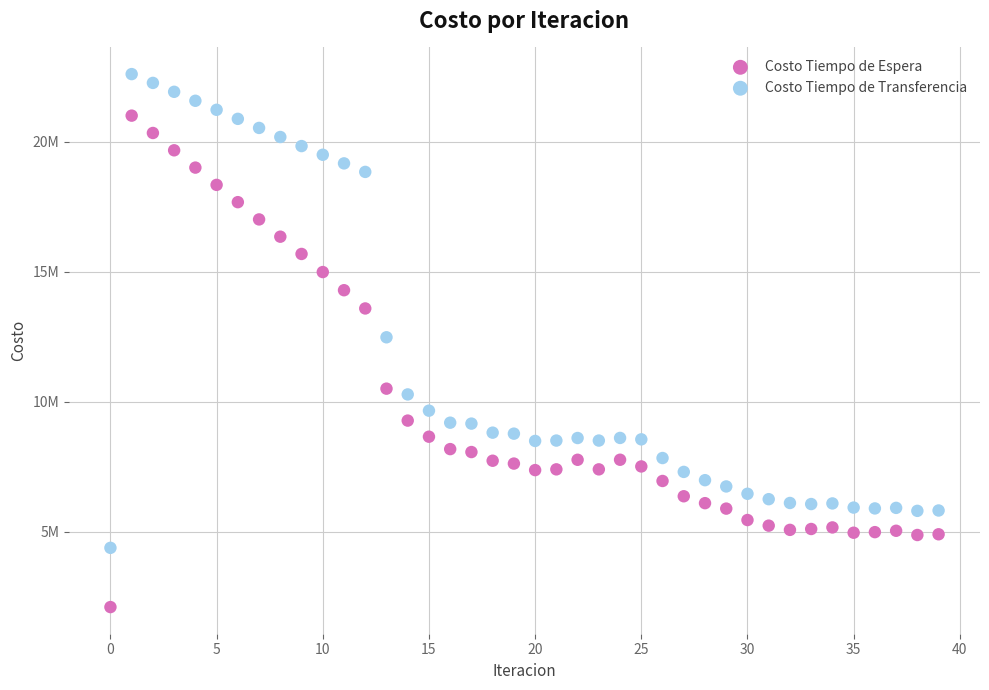

What are all the series names shown in the legend?

Costo Tiempo de Espera, Costo Tiempo de Transferencia